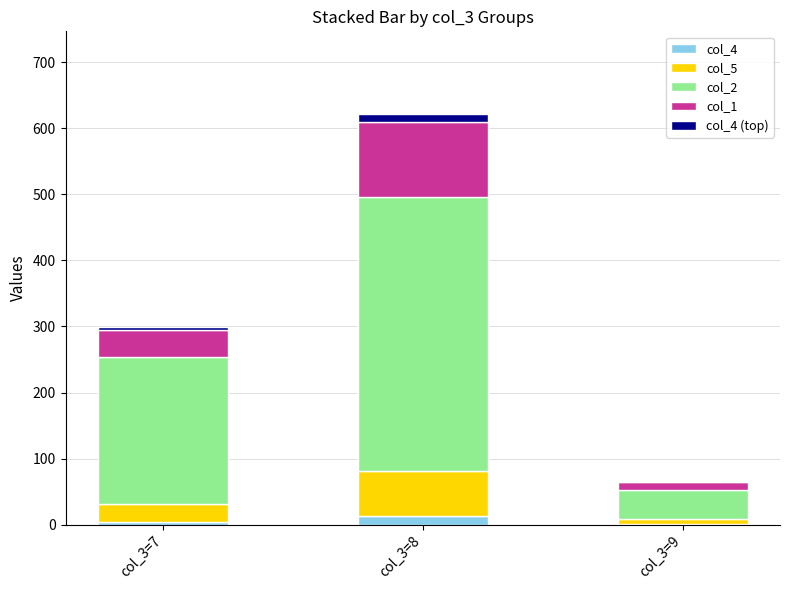

At which category is the sum across all series the highest?

col_3=8